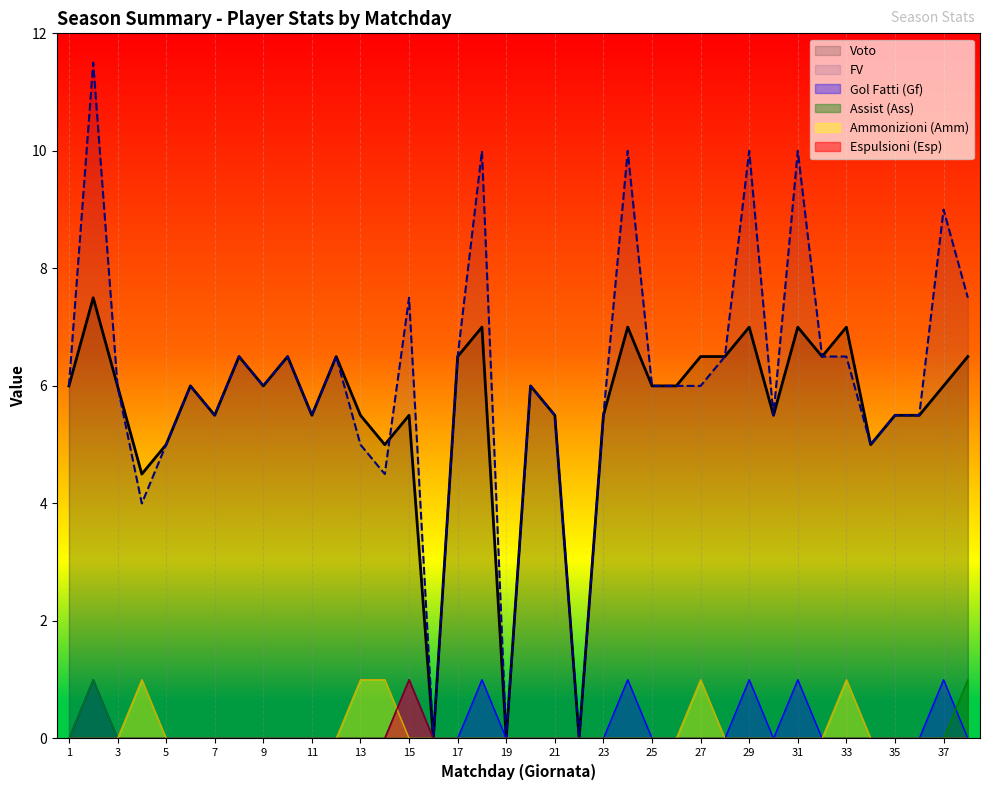

The Esp series shows 0.0 at 12. True or false?

True